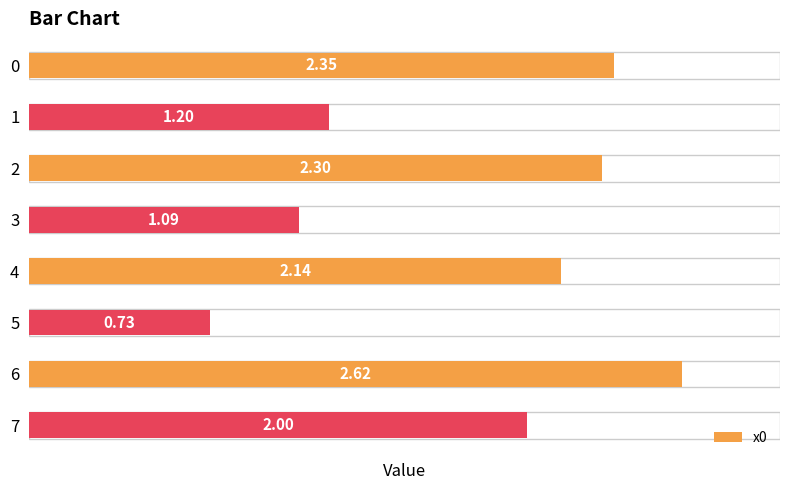

Rank the categories by value from highest to lowest.

6, 0, 2, 4, 7, 1, 3, 5